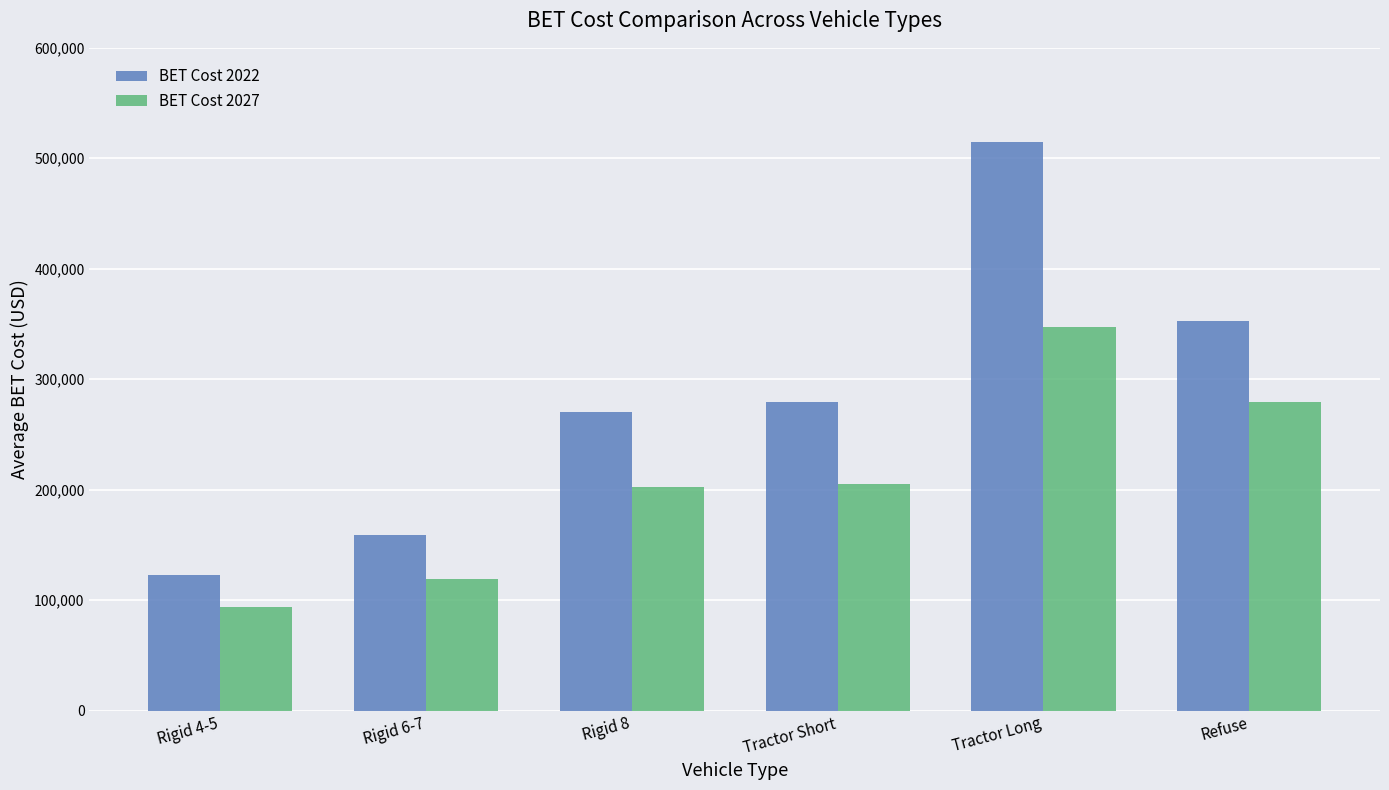

How many series are shown in this chart?

2